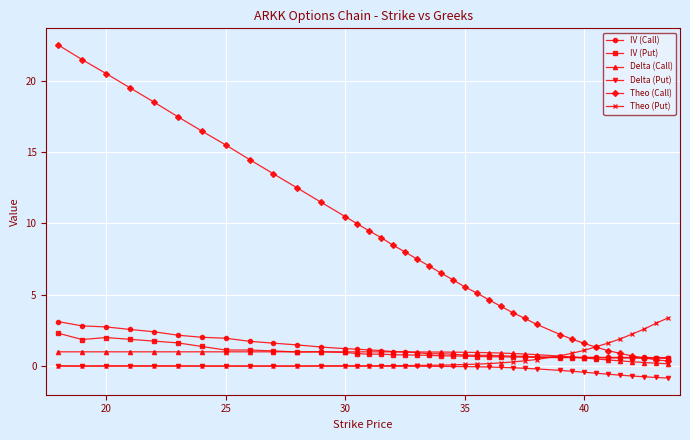

What is the greatest value displayed?

22.5